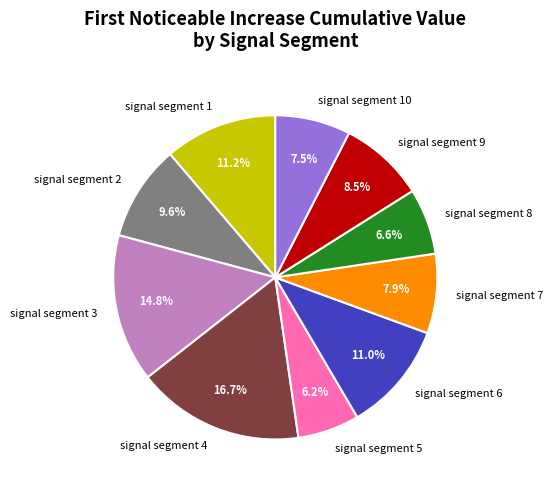

Does any single category account for the majority?

No